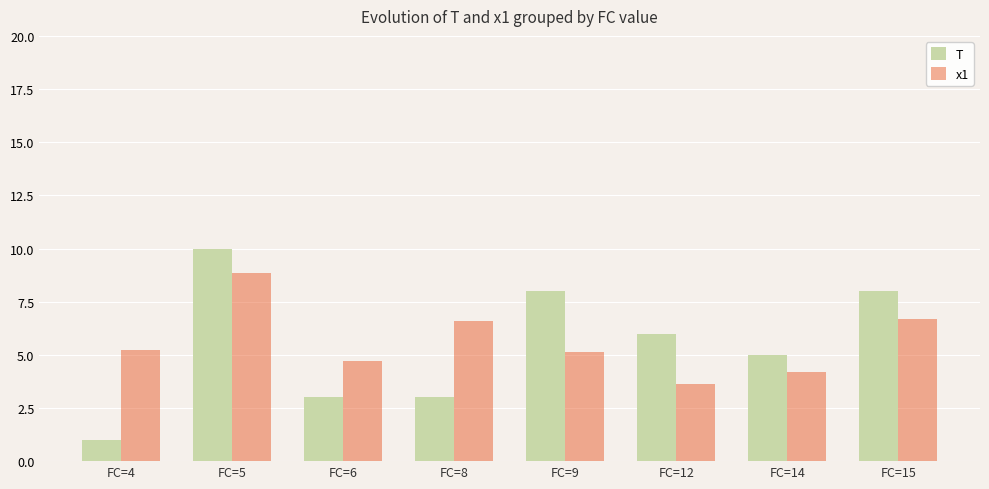

Count the number of categories in the chart.

8